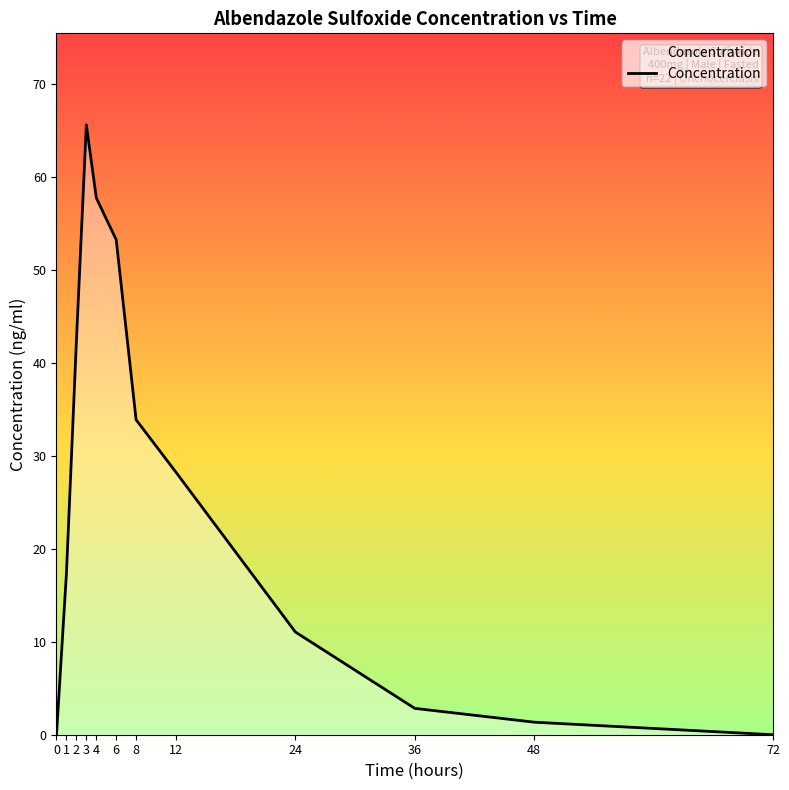

What is the ratio of the value at 8 to the value at 24?

3.1